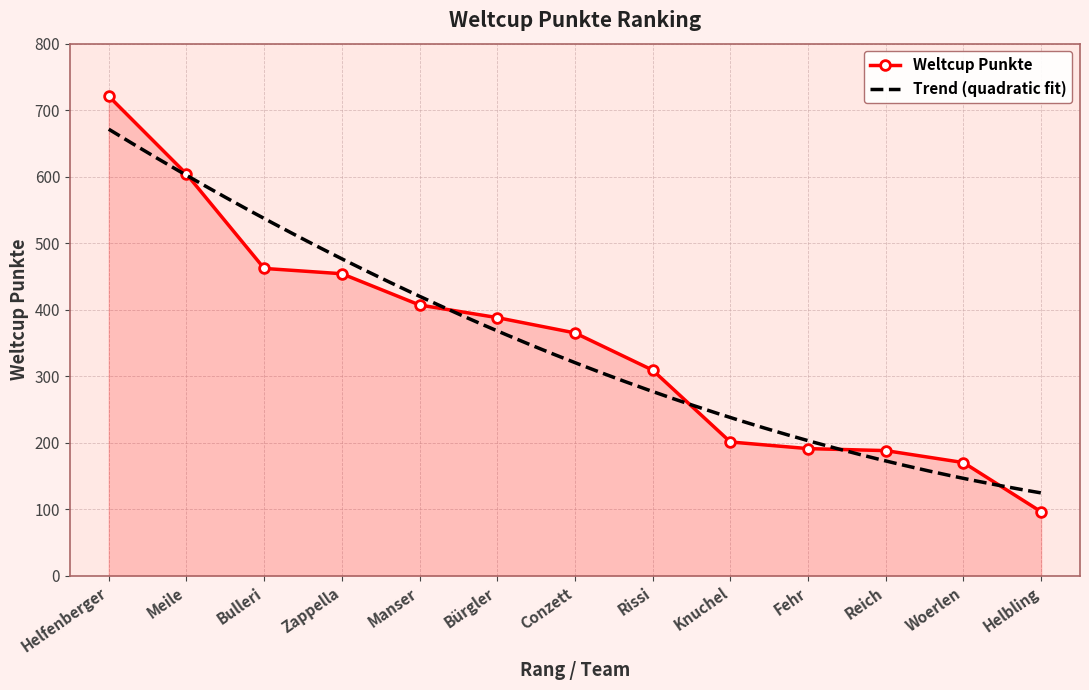

What is the sum of all values?

4556